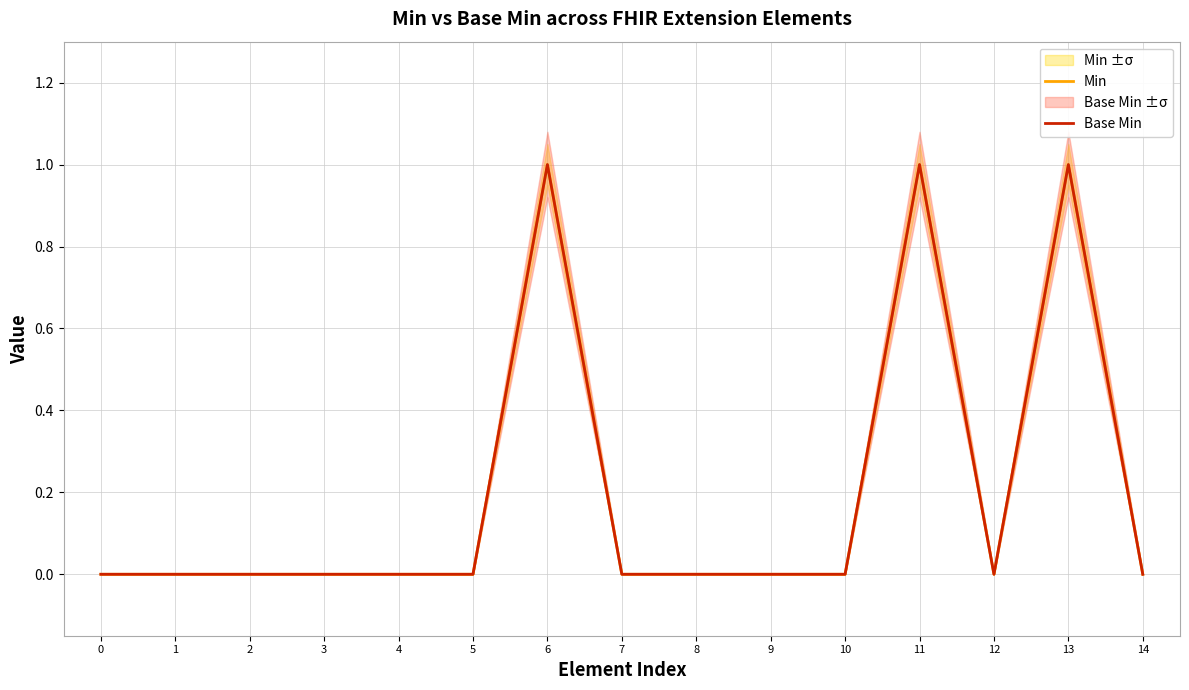

What is the difference between the Base Min values at 11 and 1?

1